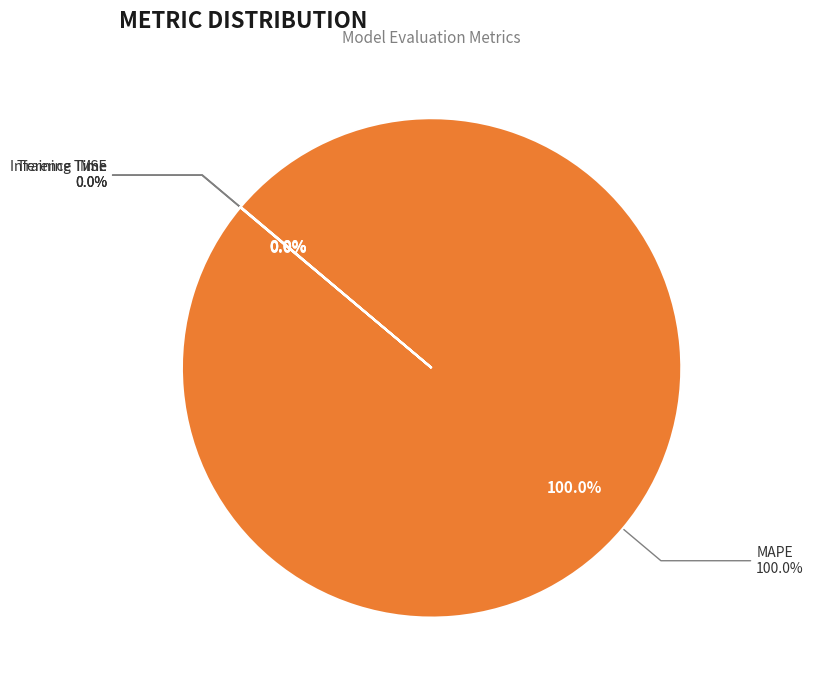

Between MSE and Inference Time, which is larger?

Inference Time